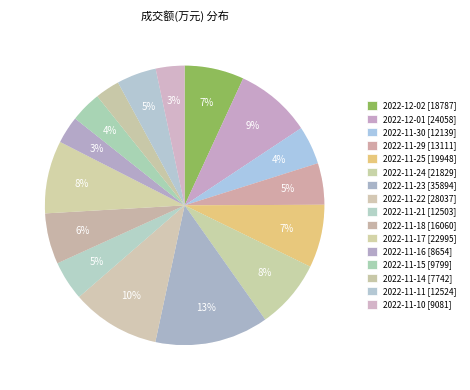

To the nearest percent, what percentage of the pie is 2022-11-15?

4%